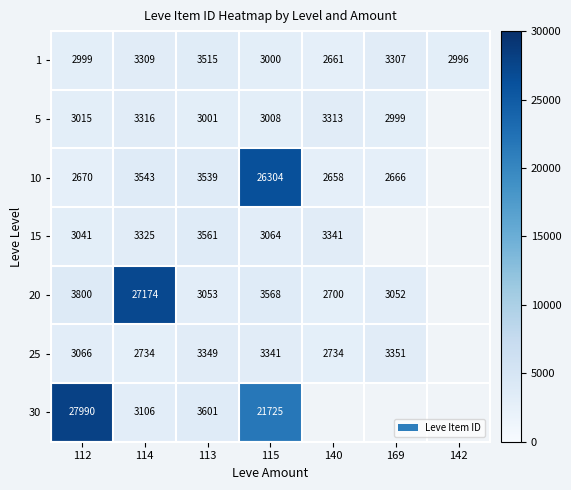

At which category is the sum across all series the highest?

115